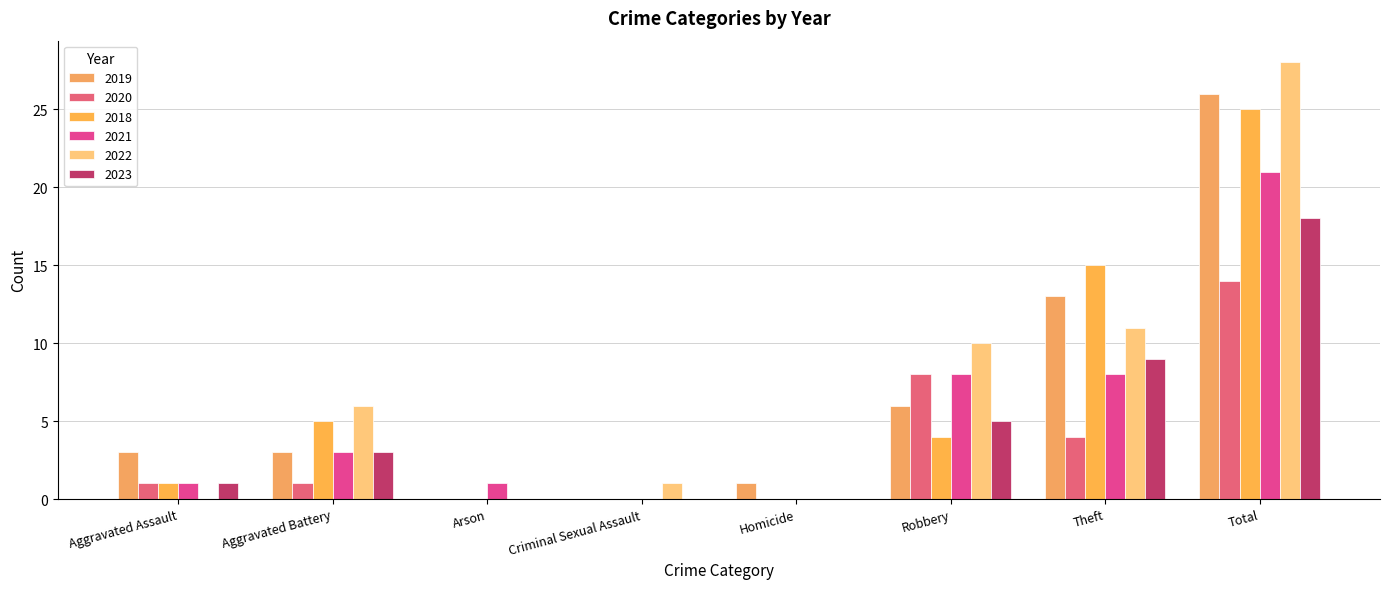

How many groups of bars are there?

8